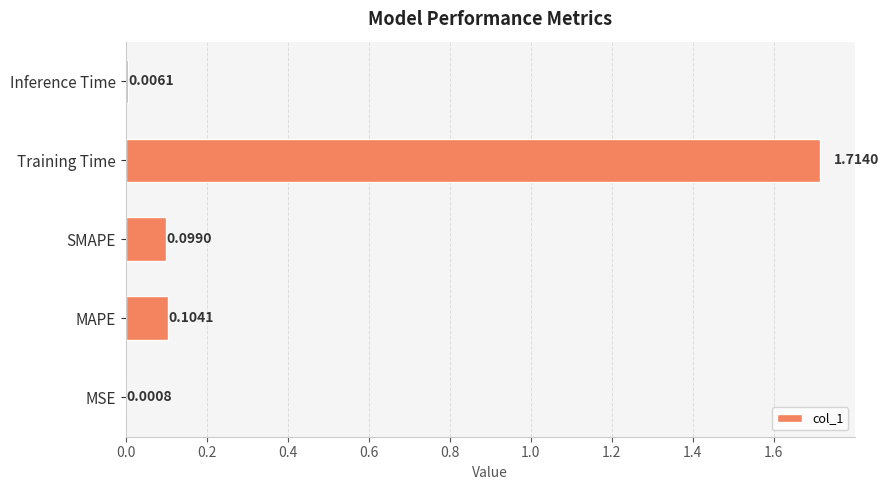

What is the change in value from Training Time to Inference Time?

-1.7